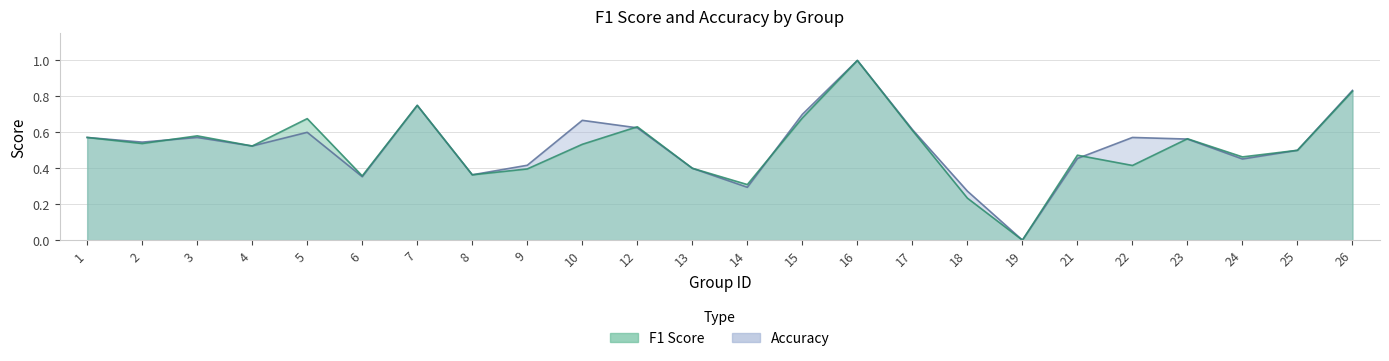

What is the average value of the accuracy series?

0.5